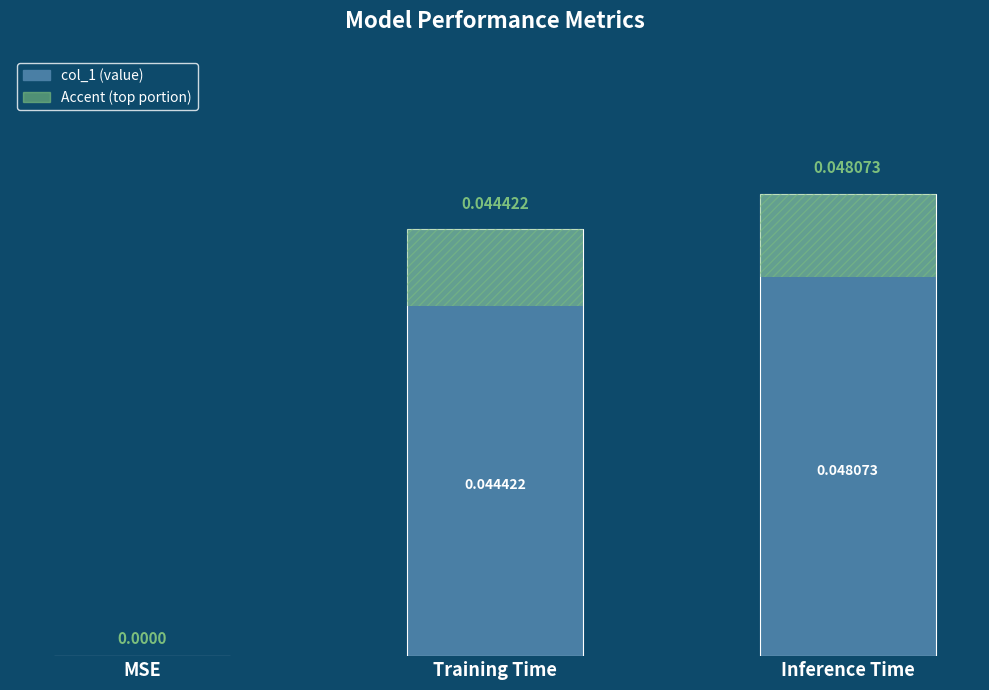

Which has a higher value, Inference Time or MSE?

Inference Time